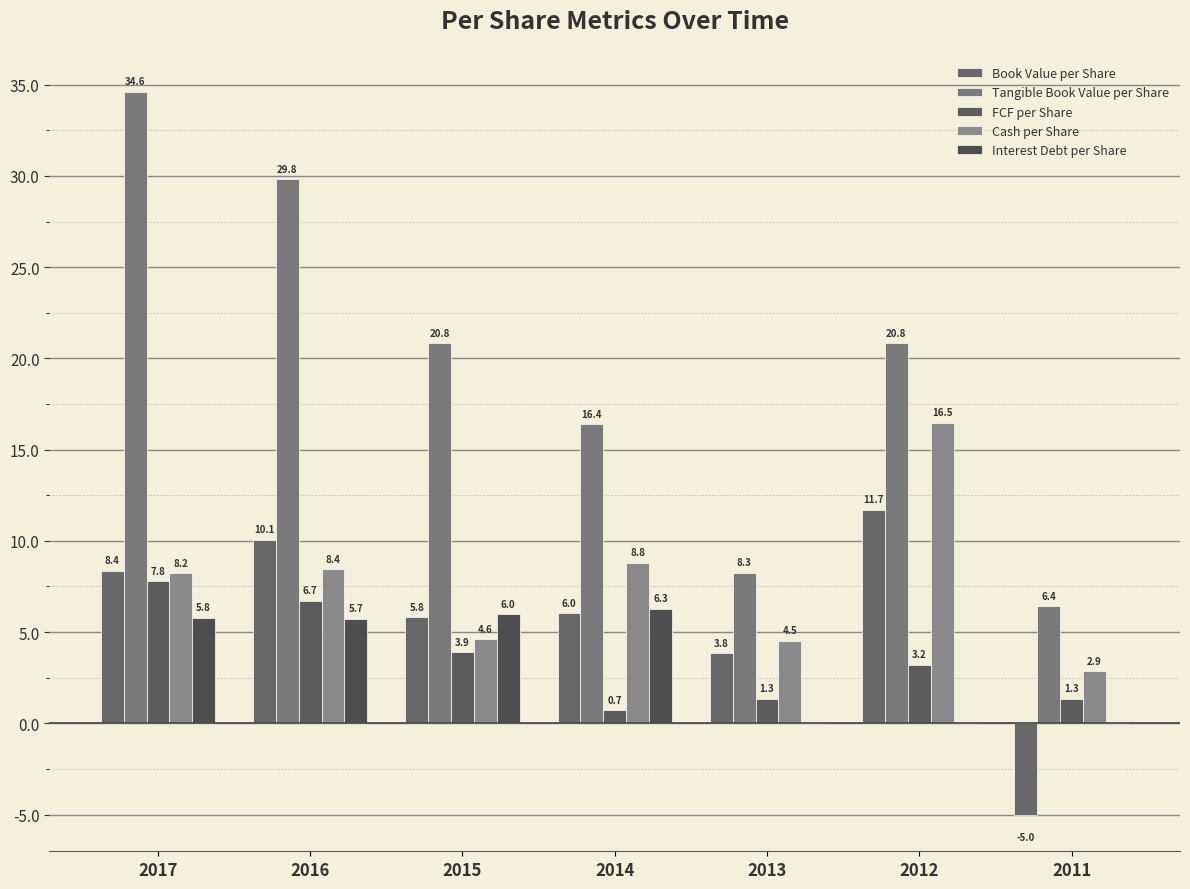

Is it true that Tangible Book Value per Share equals 3.8 at 2011?

False